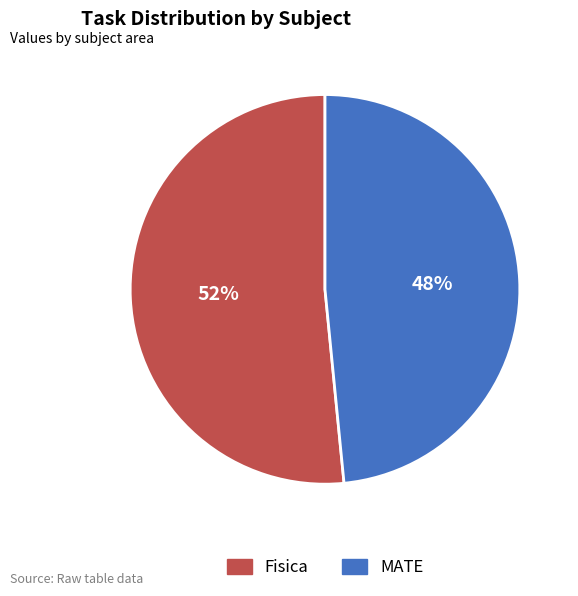

Is it true that MATE is 59% of the pie?

False